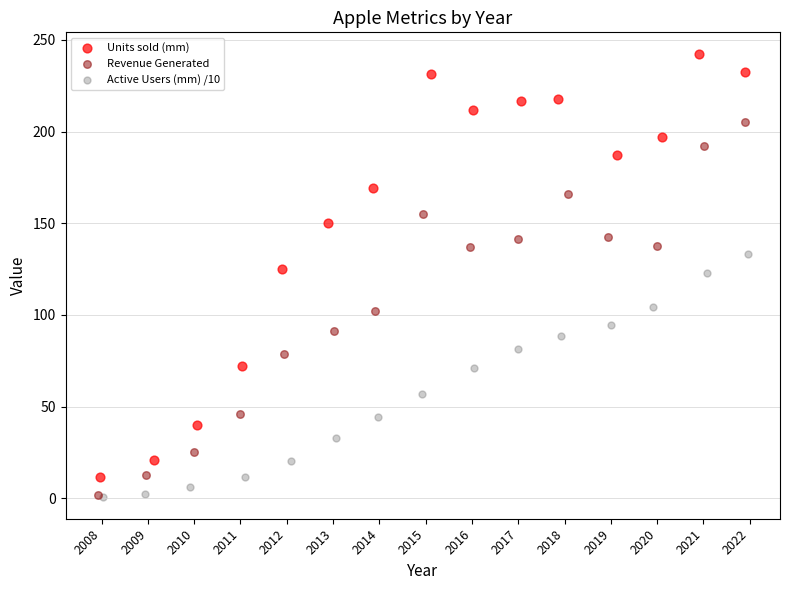

Which series has the widest spread of Y values?

Units sold (mm)